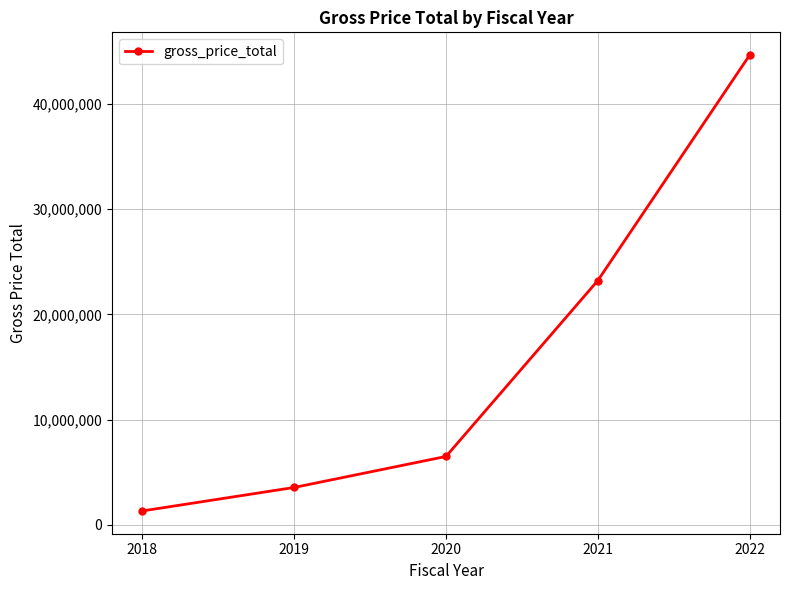

At which label does the data first exceed 6502181?

2020